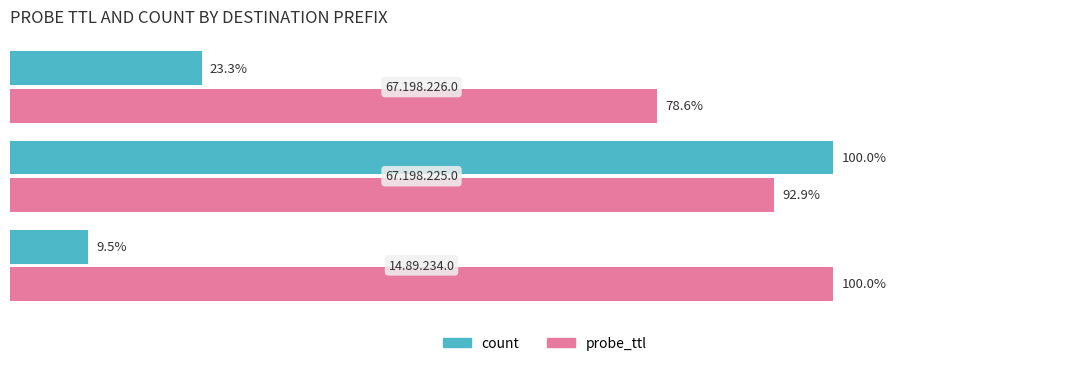

Which series has the largest total across all categories?

probe_ttl